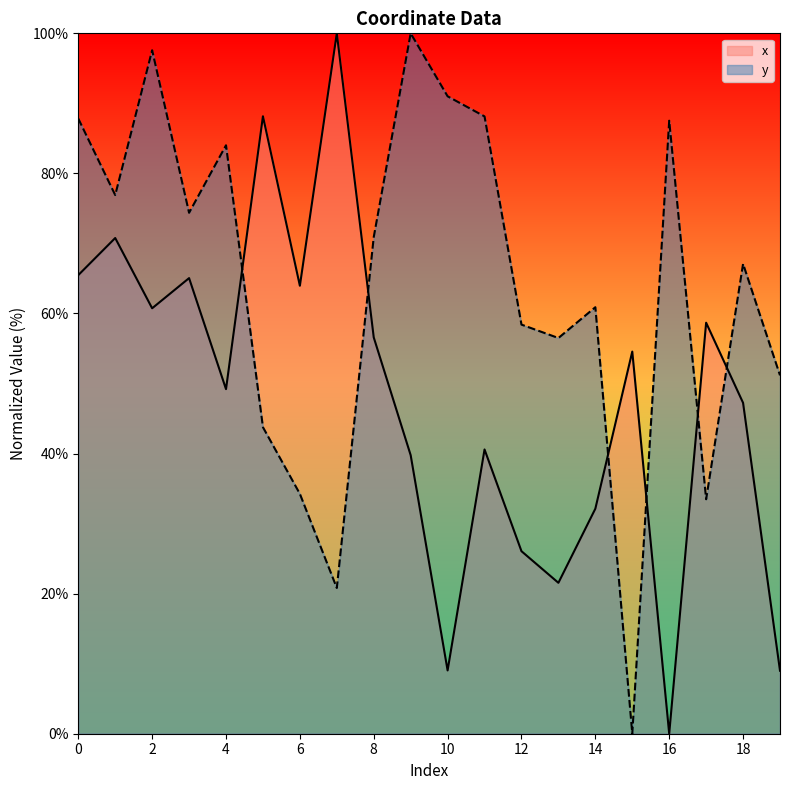

List the series in order of their overall mean, highest first.

y, x